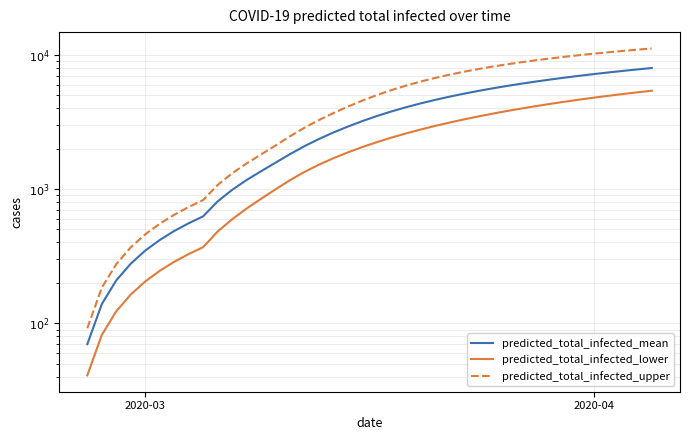

What is the greatest value displayed?

11131